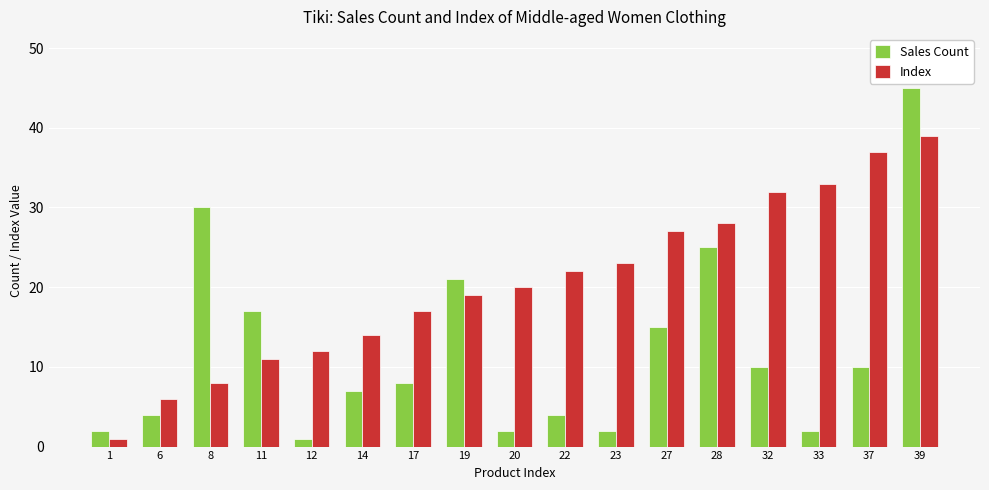

Rank the series by their average value, from highest to lowest.

Index, Sales Count